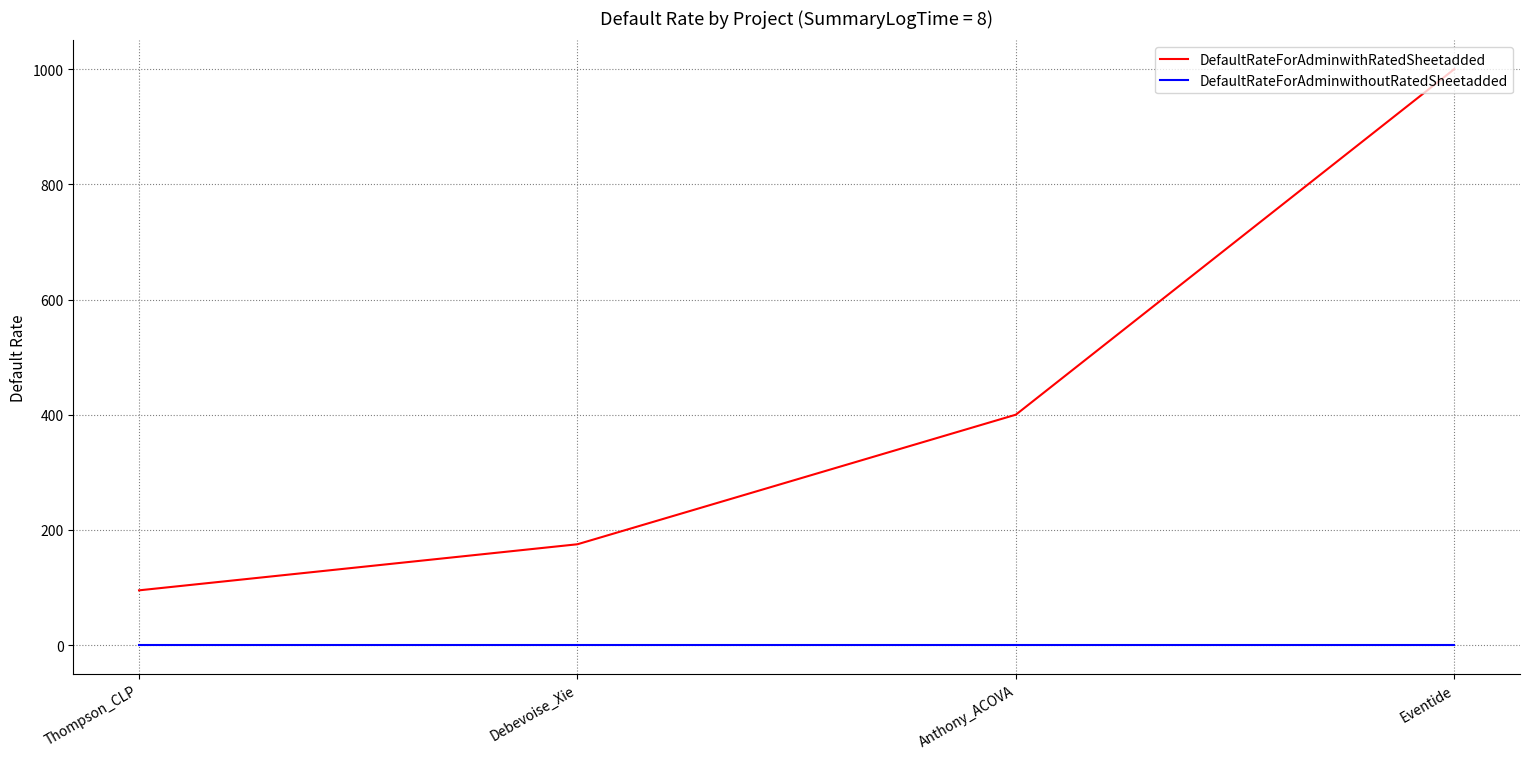

Rank the series at Anthony_ACOVA from lowest to highest value.

DefaultRateForAdminwithoutRatedSheetadded, DefaultRateForAdminwithRatedSheetadded